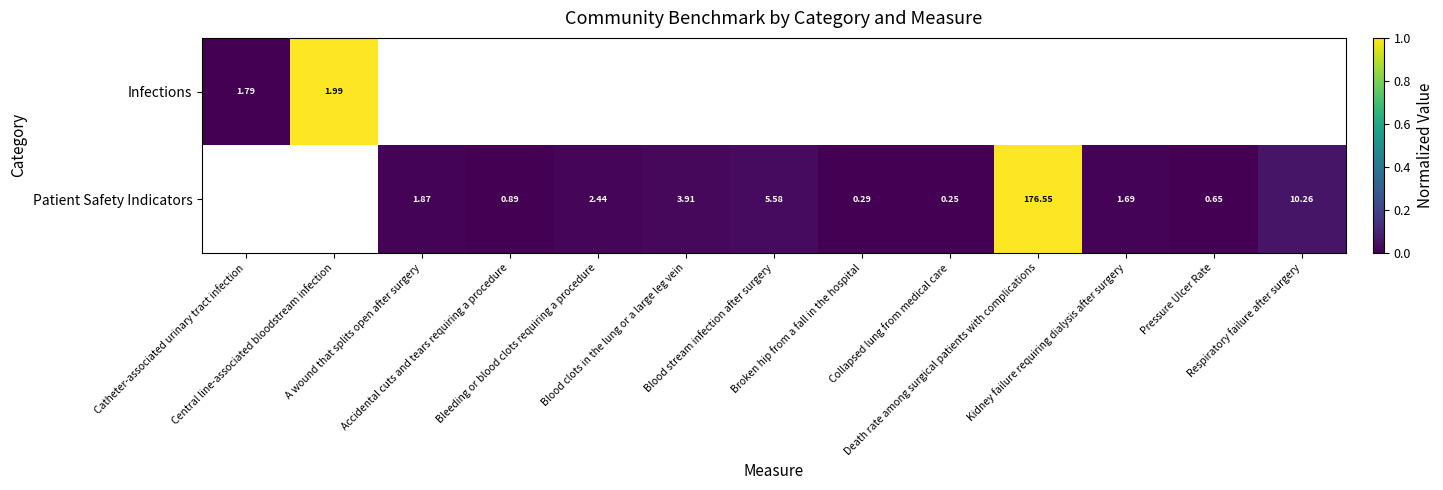

Count the number of data series in this chart.

2